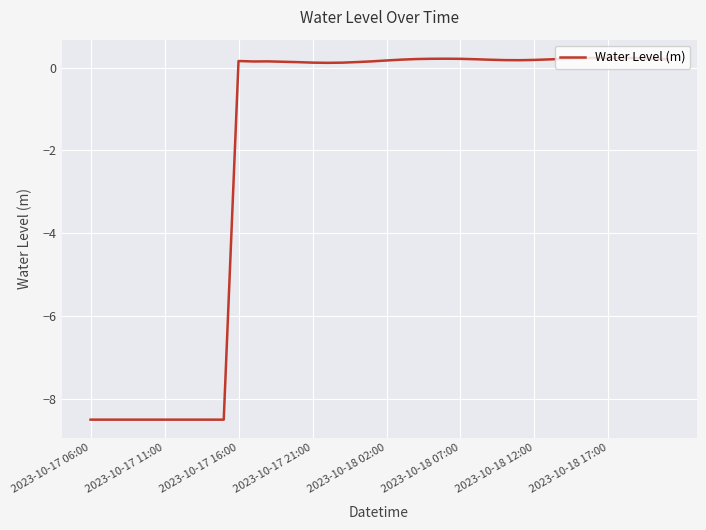

What is the smallest value displayed?

-8.5